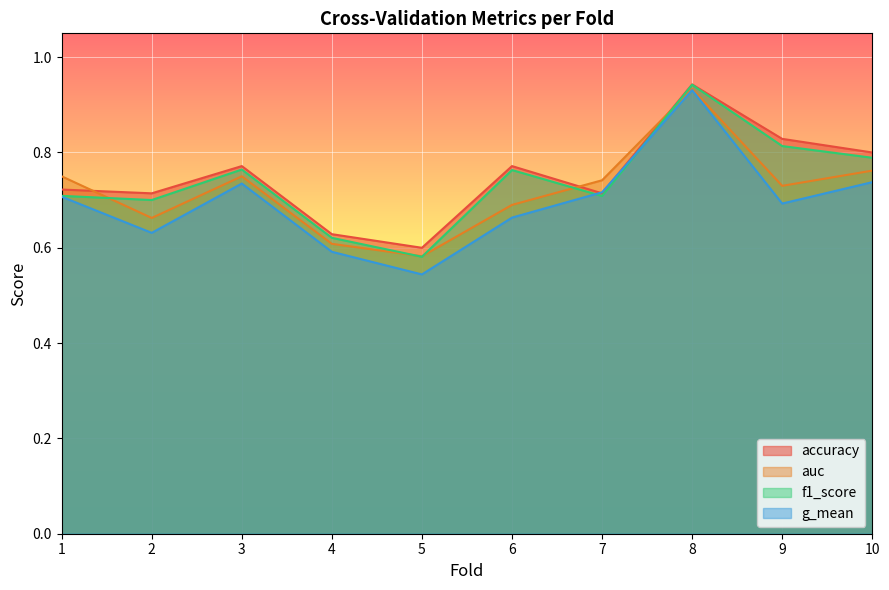

Which series changed the most between 6 and 9?

accuracy